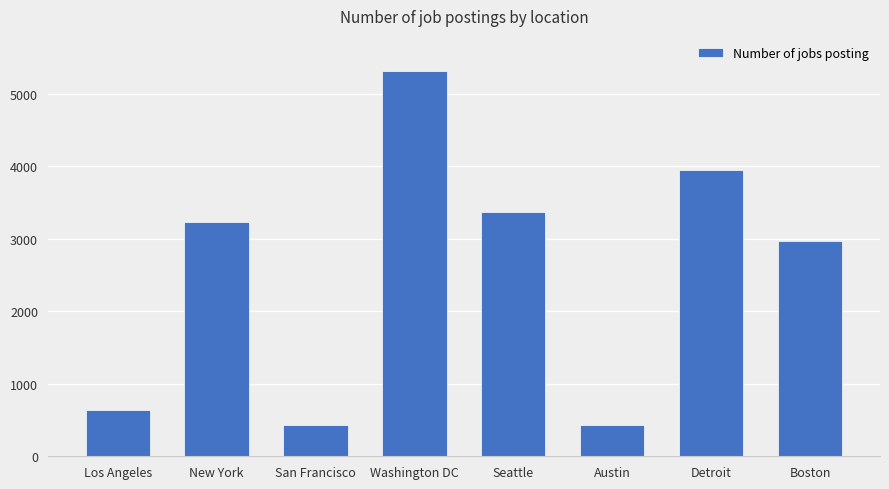

Where is the data nearest to the value 2875?

Boston